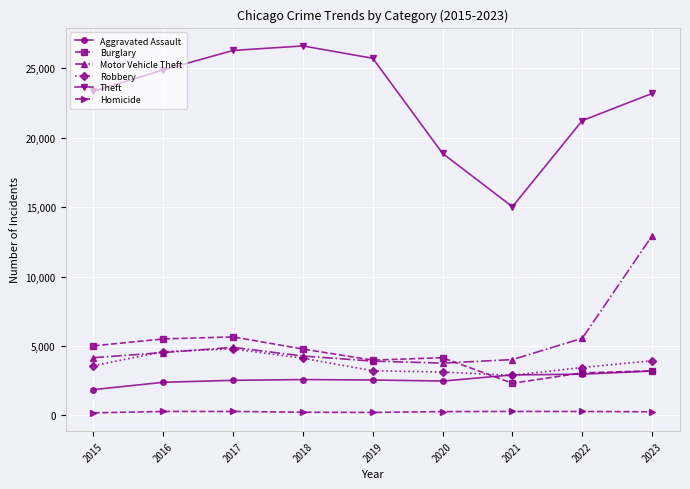

Which series has the largest range (max minus min)?

Theft